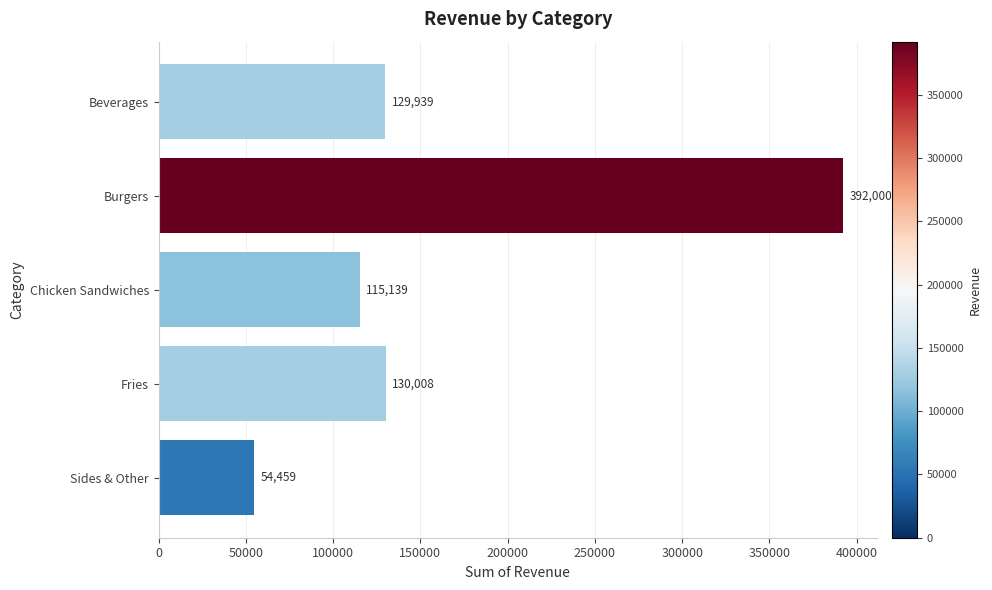

Between Beverages and Chicken Sandwiches, which is larger?

Beverages